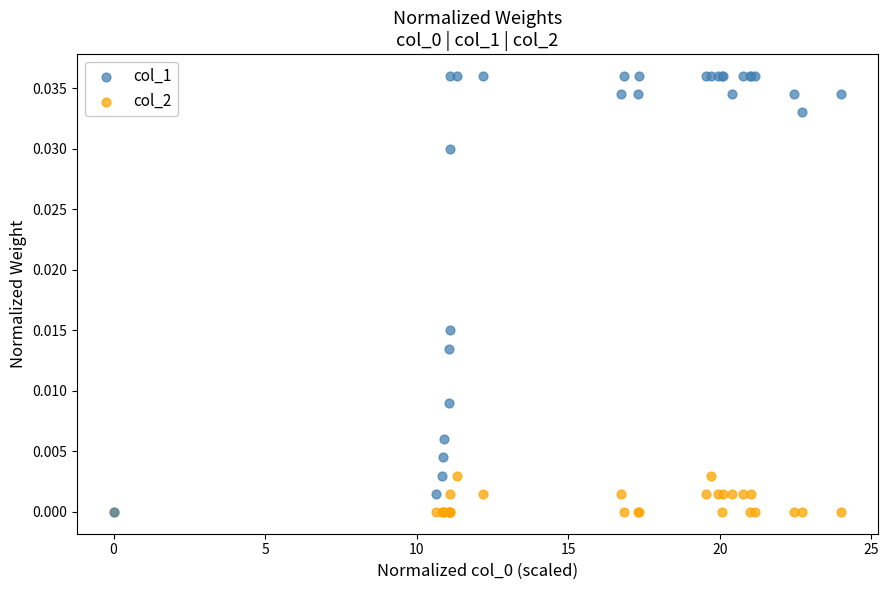

Which series contains the highest Y value?

col_1